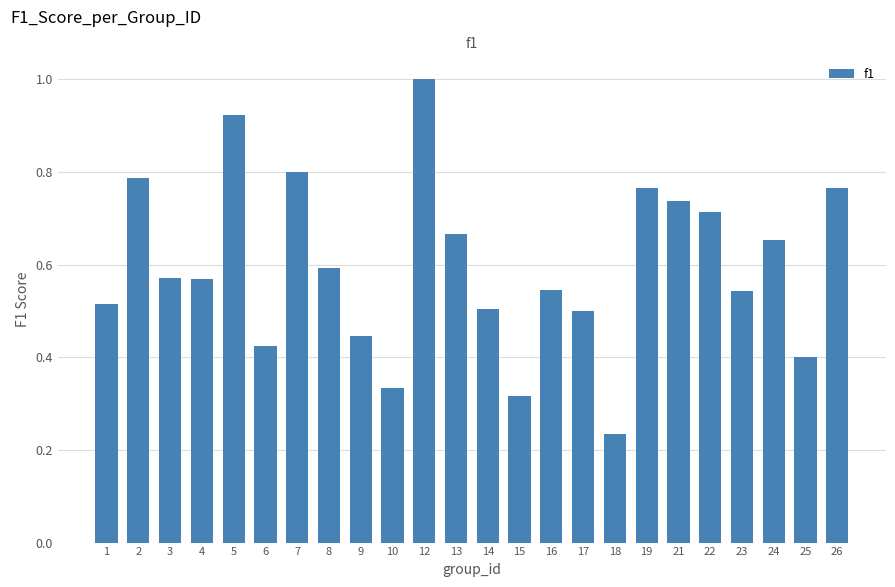

What is the sum of all values?

14.3